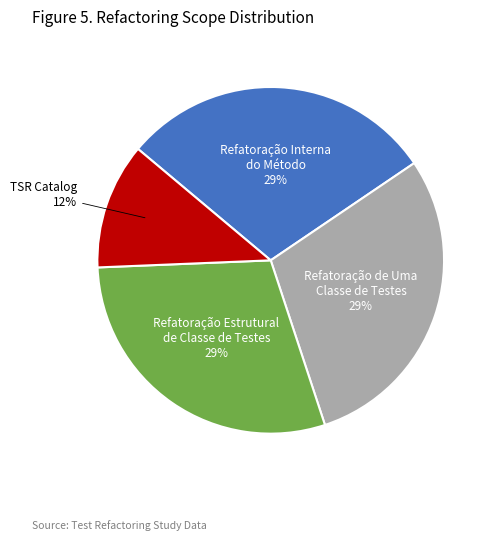

Which category has the smallest portion of the pie?

TSR Catalog